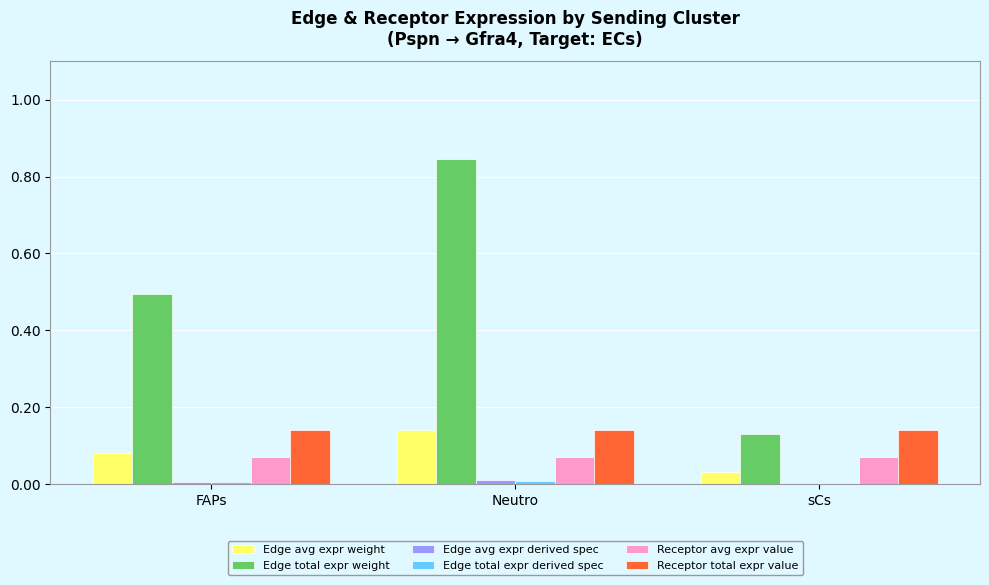

True or false: Edge avg expr weight has a value of 0.2 at Neutro.

False